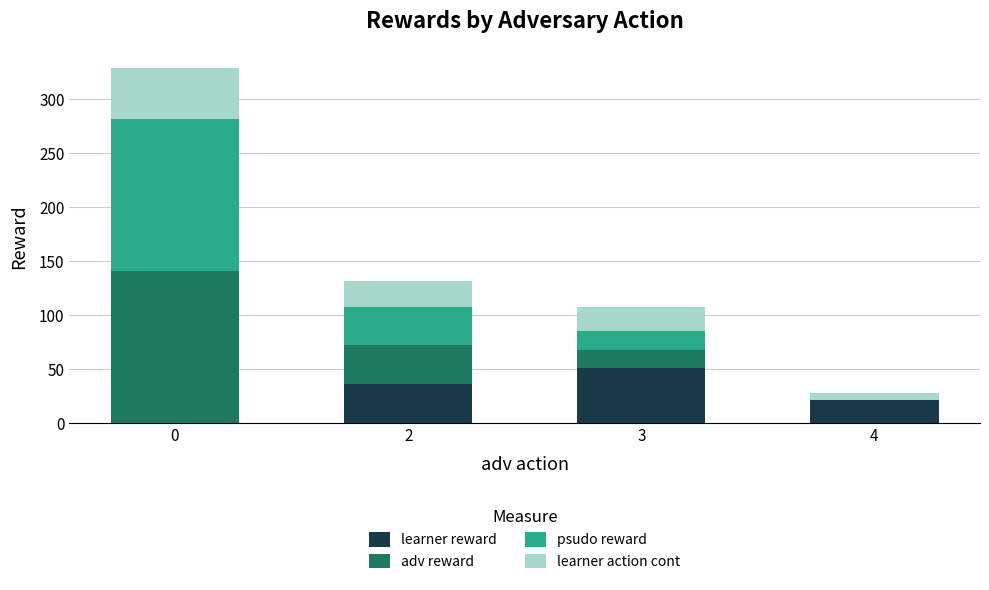

Reading left to right, list the values for the learner reward series.

0=0	2=36	3=51	4=21